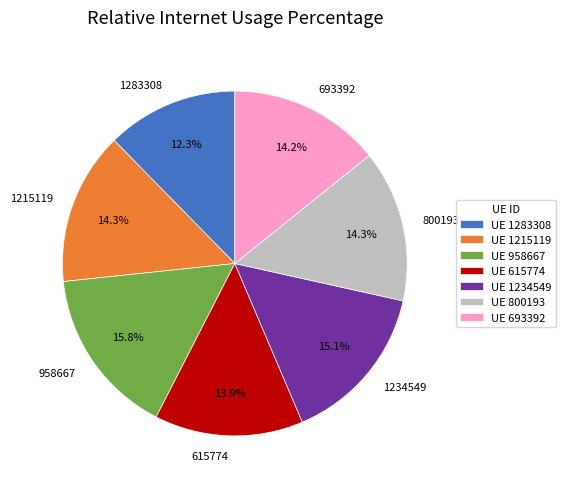

The 800193 slice represents 22% of the pie. True or false?

False